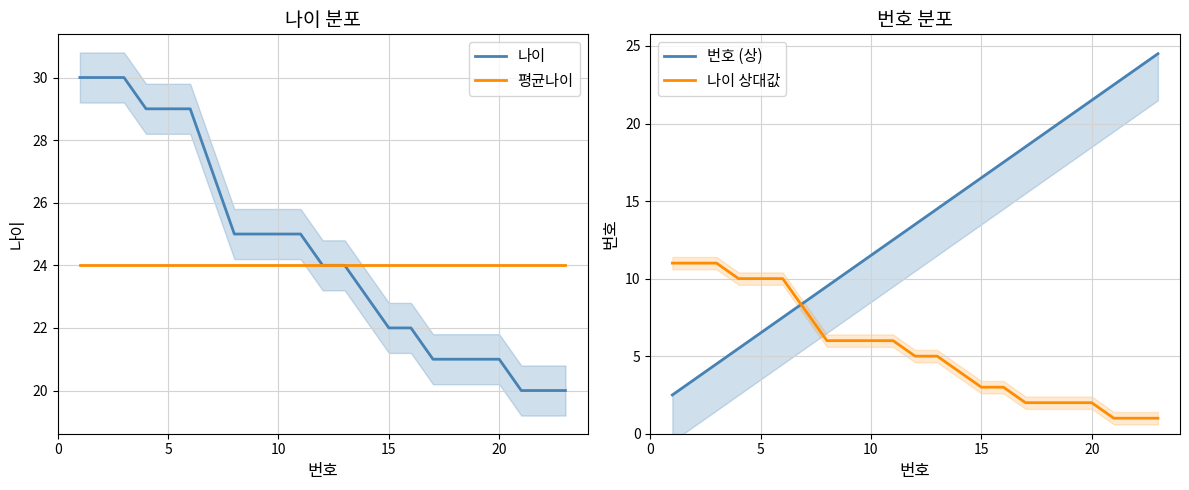

Does the chart display data point markers on the line(s)?

No